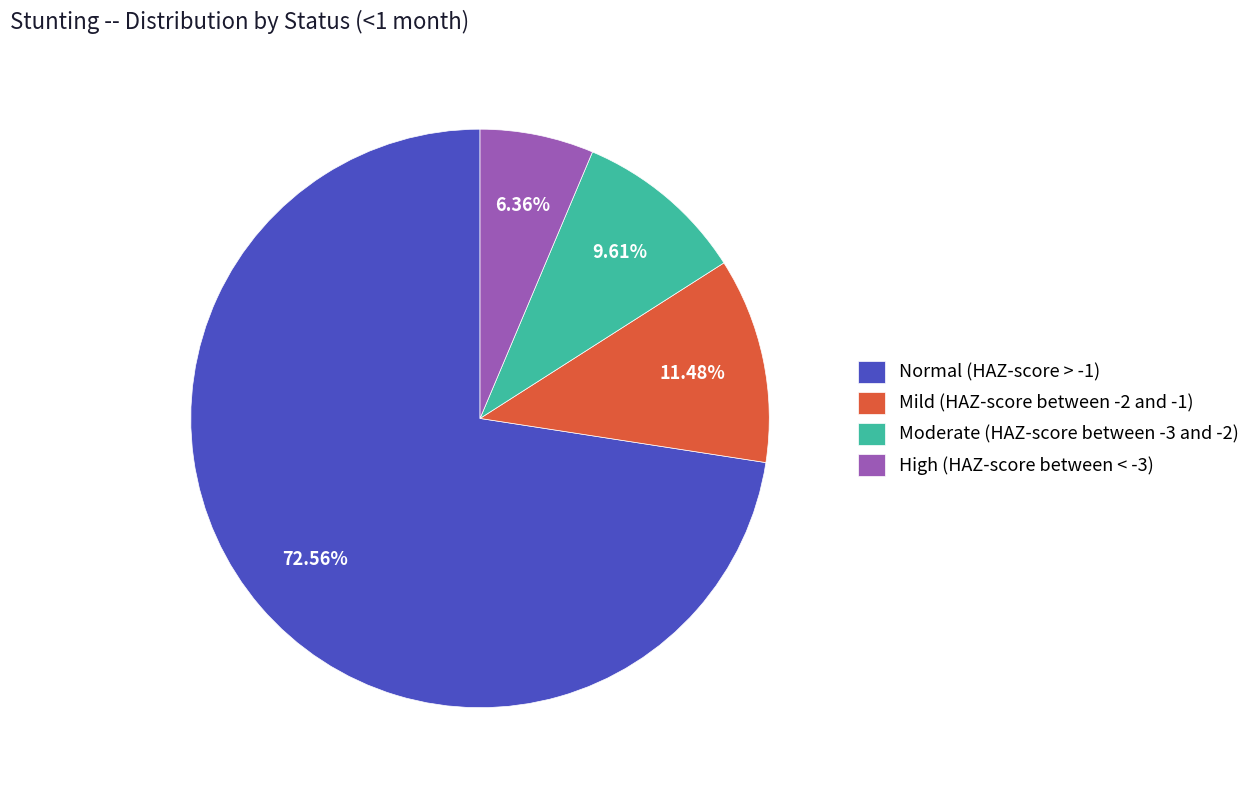

Rank the categories by value from highest to lowest.

Normal (HAZ-score > -1), Mild (HAZ-score between -2 and -1), Moderate (HAZ-score between -3 and -2), High (HAZ-score between < -3)